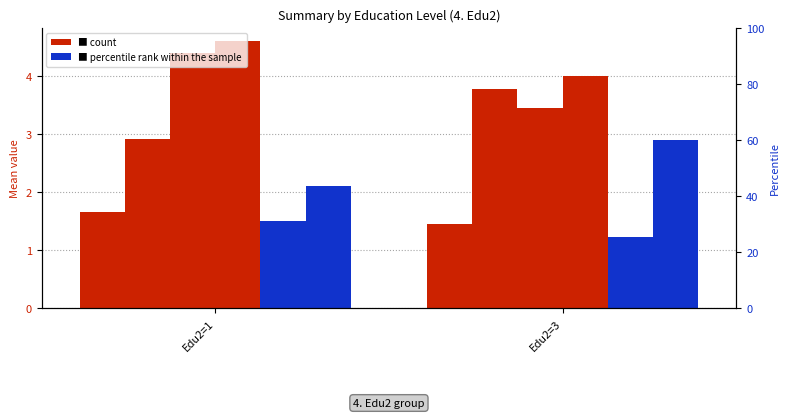

True or false: ■ count has a value of 1.7 at Edu2=1.

True